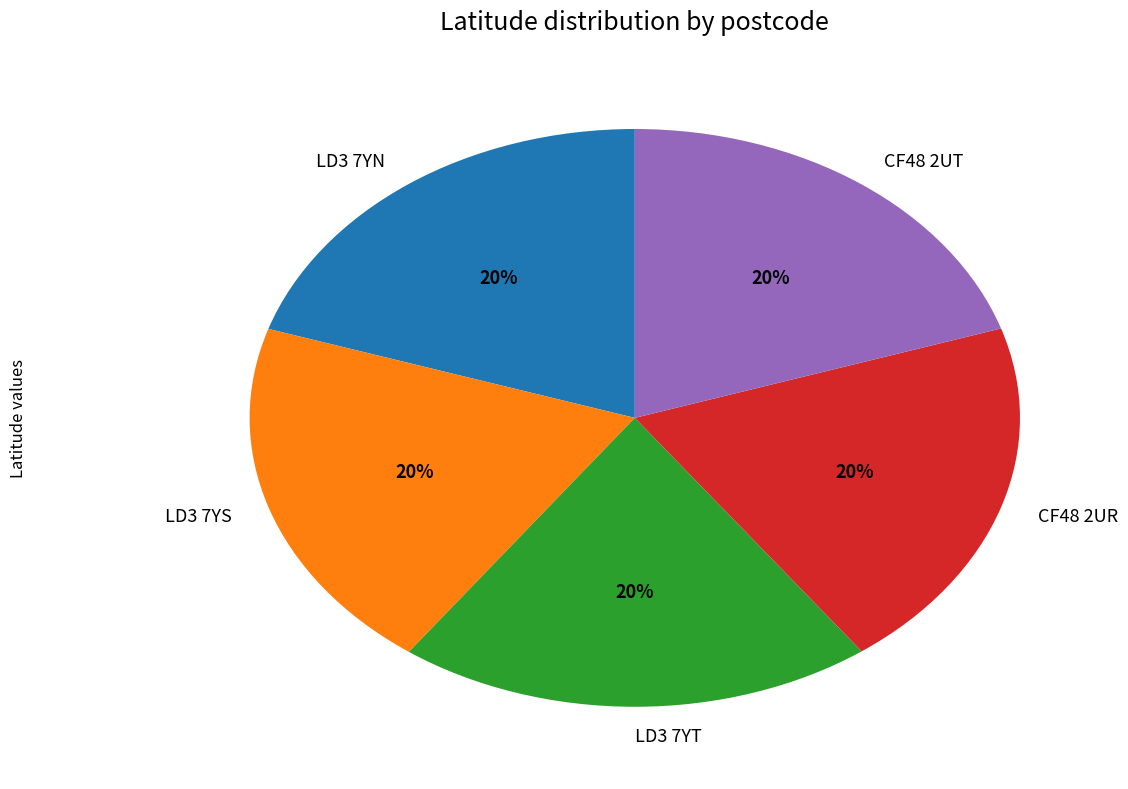

Is the sum of LD3 7YN and CF48 2UT greater than half?

No